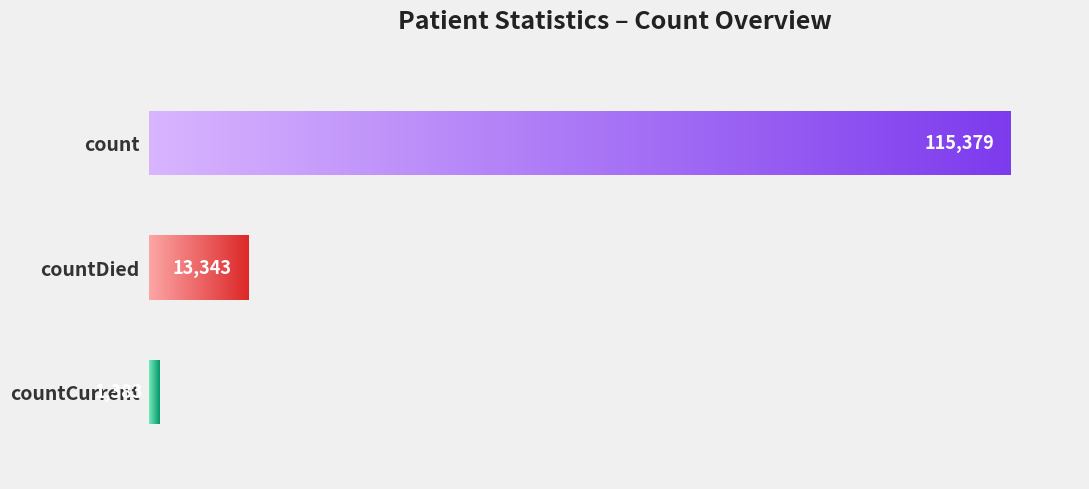

Rank the categories by value from lowest to highest.

countCurrent, countDied, count